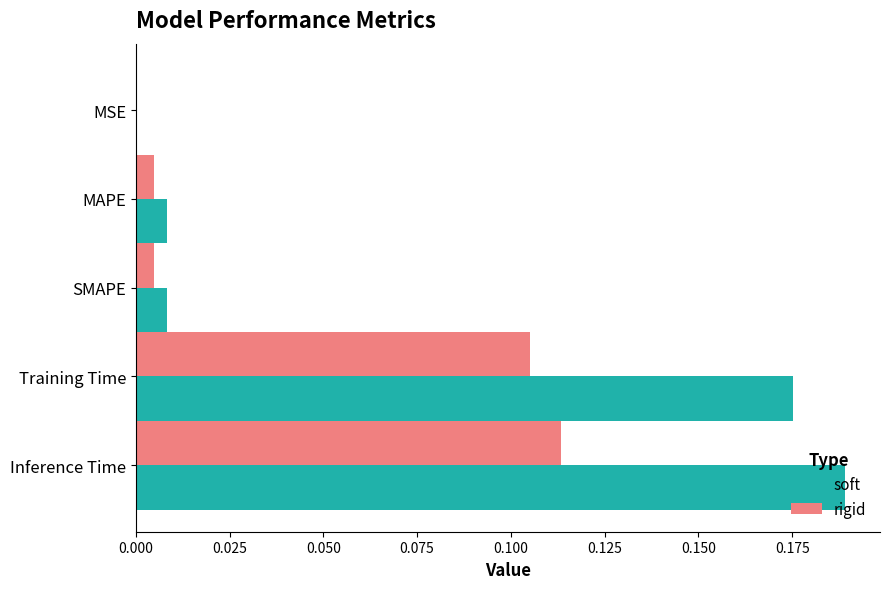

The rigid series shows 0.0 at MAPE. True or false?

True